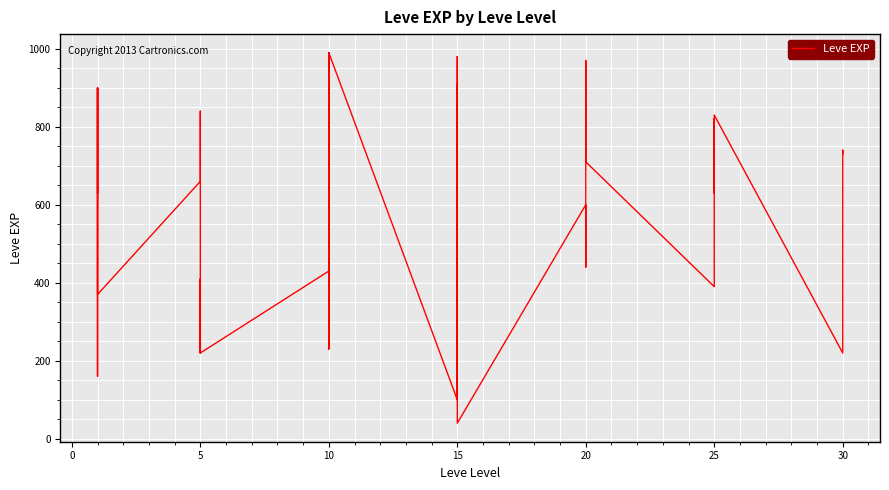

What is the smallest value displayed?

40